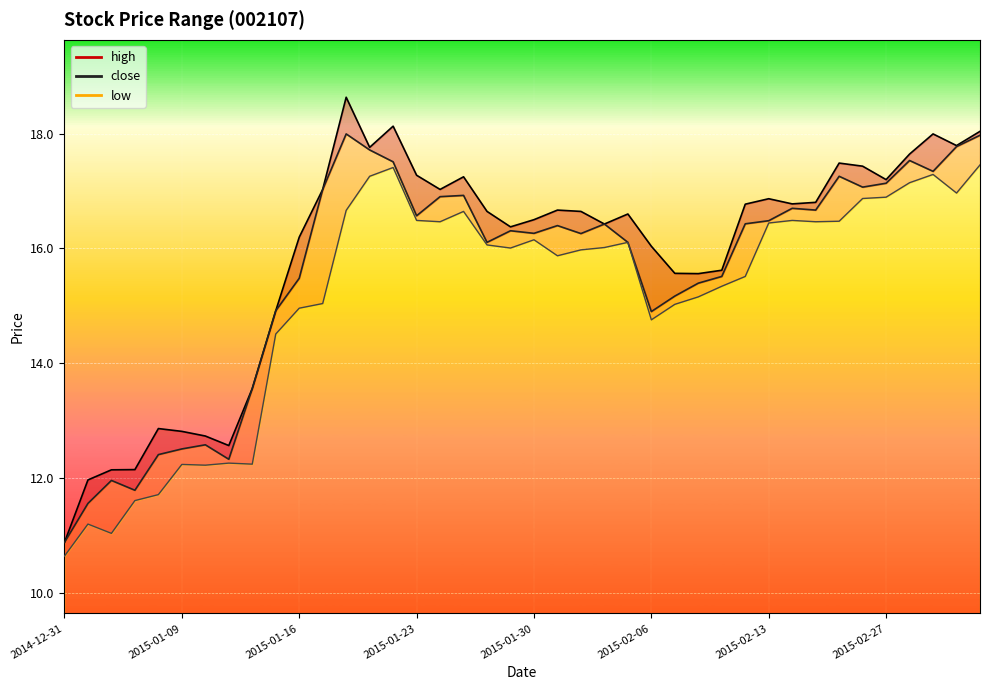

Is the value of low_line at 37 greater than the value of close_line at 15?

Yes